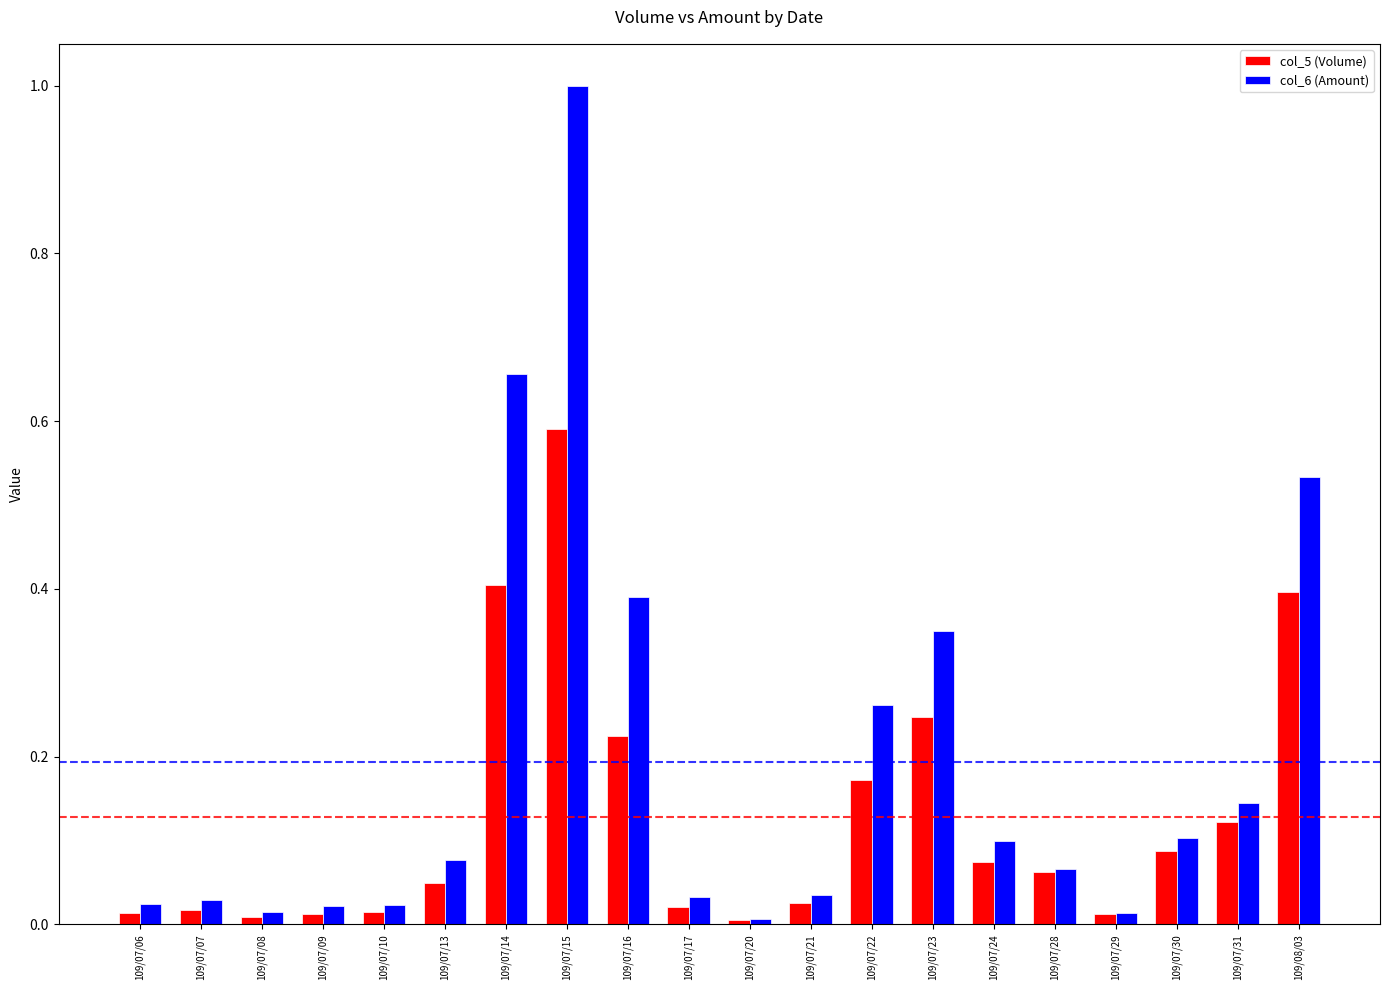

What is the sum of all col_6 (Amount) values?

3.9